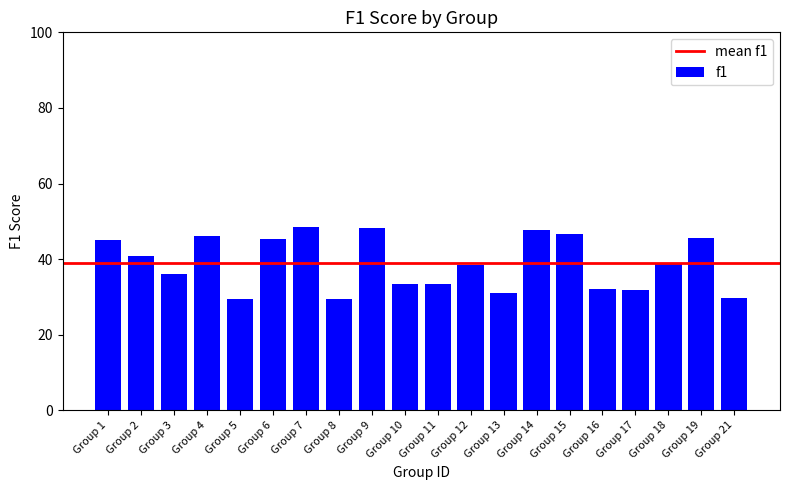

What is the value of the 20th bar from the left?

29.7